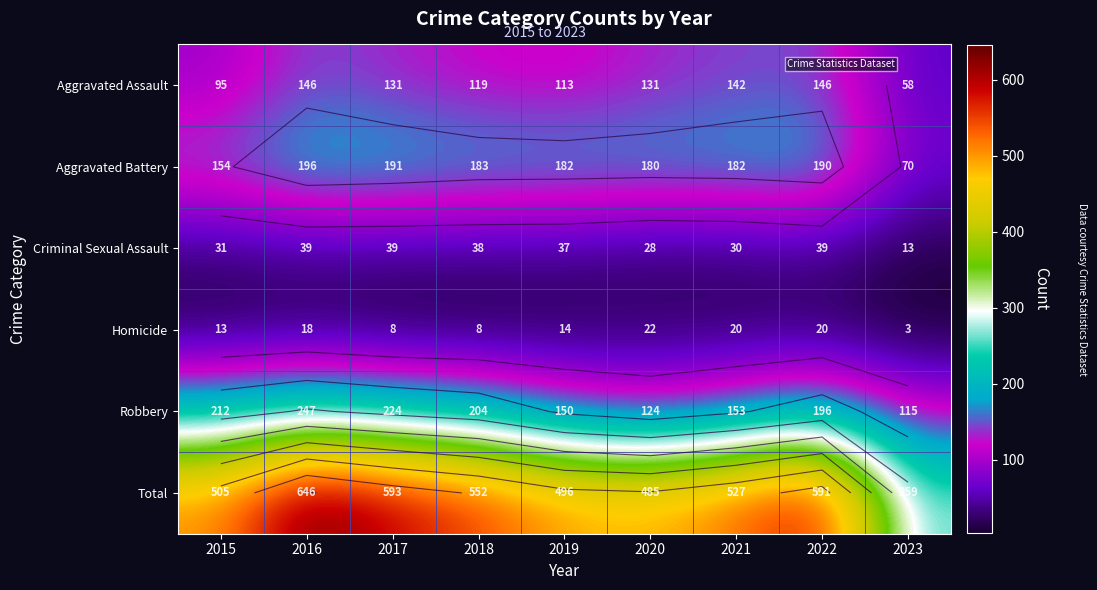

The value of Homicide at 2019 is 14. True or false?

True